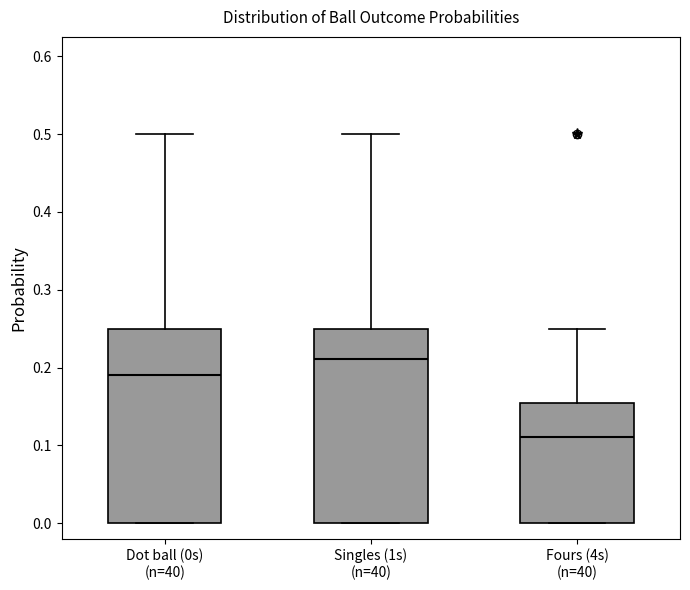

Reading left to right, read every box against the y-axis: the position of its median line, the range the box covers, and the ends of its whiskers. The values are not printed on the chart, so give them approximately, as read against the axis.

Dot ball (0s) (n=40): median 0.19, box 0.00 to 0.25, whiskers 0.00 to 0.50
Singles (1s) (n=40): median 0.21, box 0.00 to 0.25, whiskers 0.00 to 0.50
Fours (4s) (n=40): median 0.11, box 0.00 to 0.15, whiskers 0.00 to 0.25